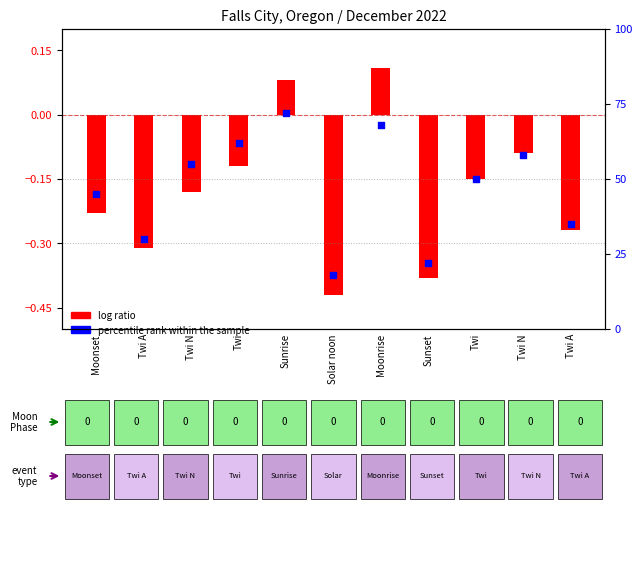

Which series contains the lowest Y value?

log ratio